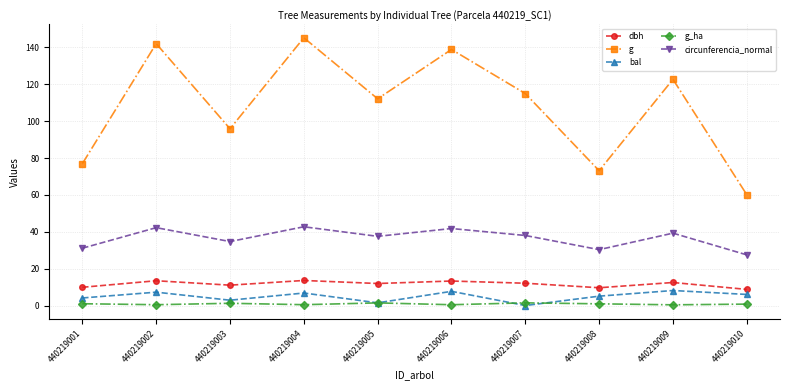

True or false: g and circunferencia_normal cross at least once.

False